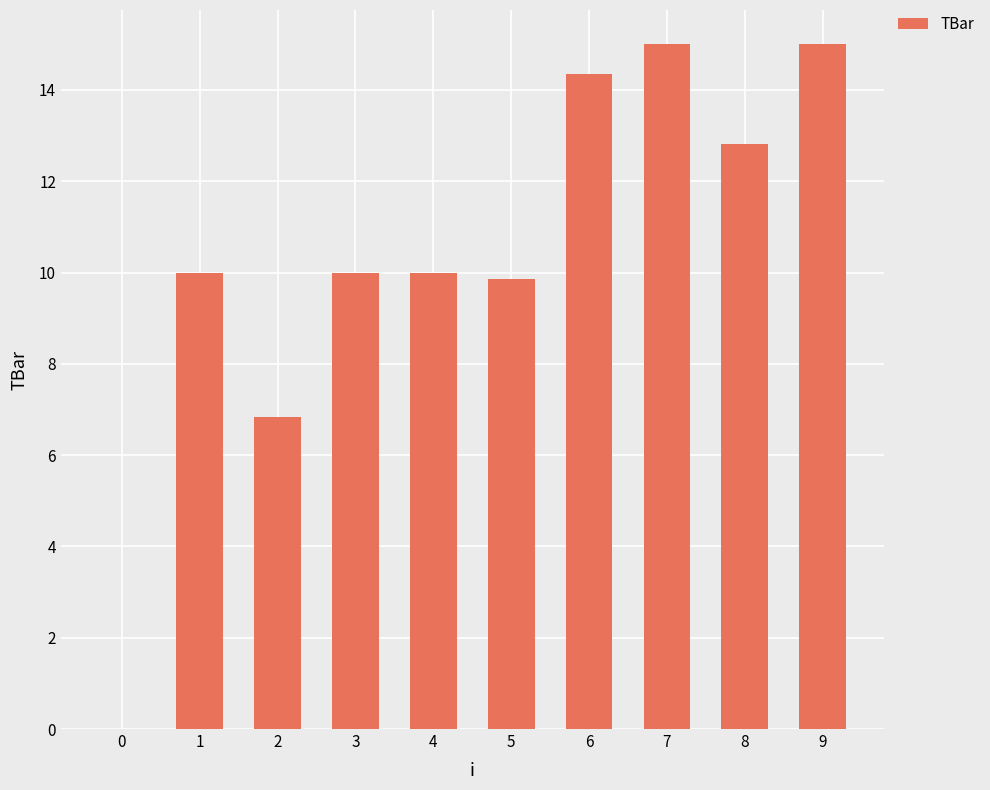

The value at 3 is 2.8. True or false?

False